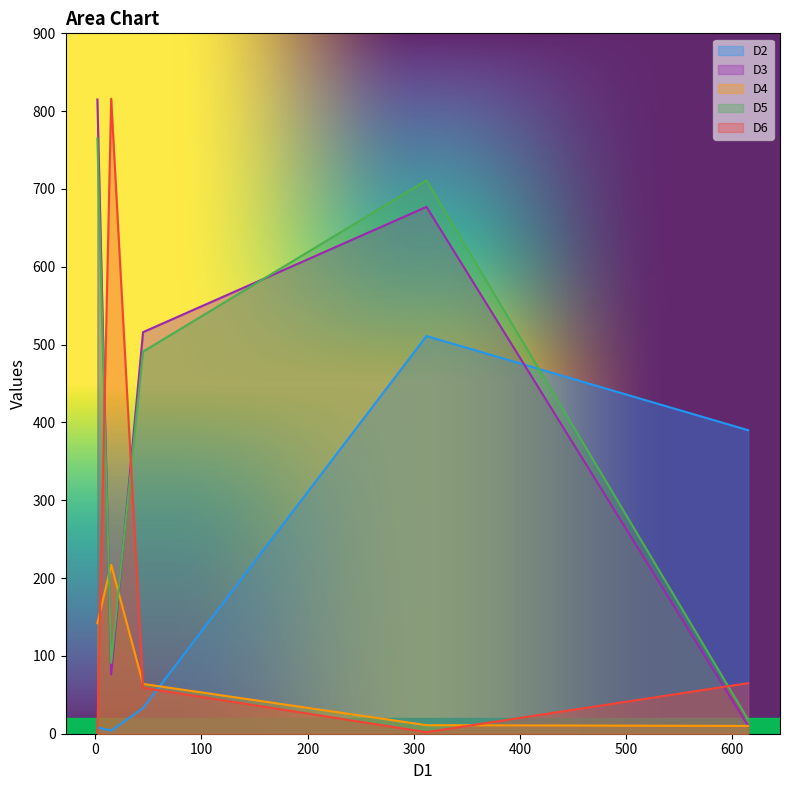

True or false: D2 has more than 0 interior local peaks.

True